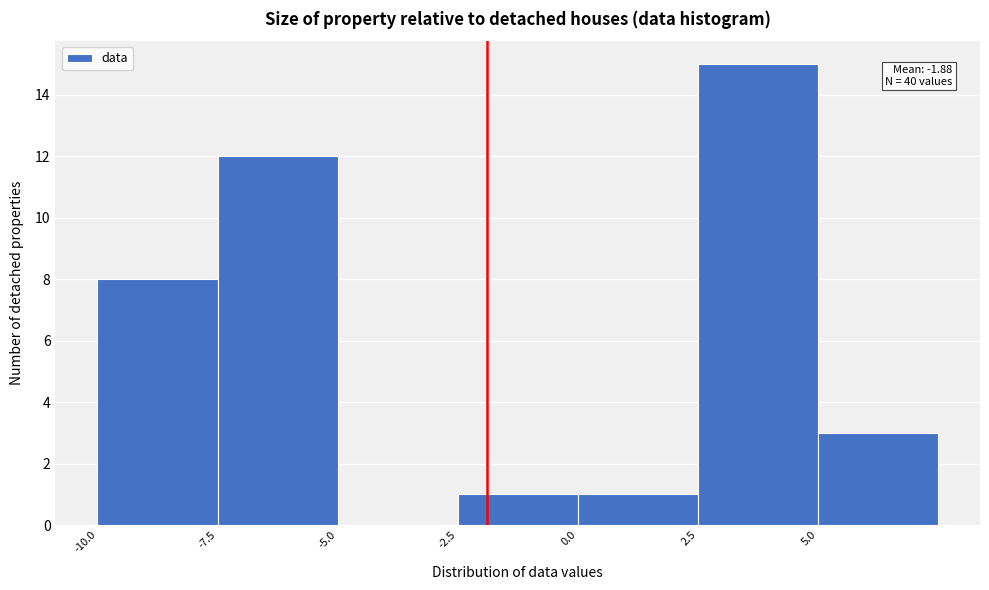

Over which range of the x-axis is the bar tallest?

2.5 to 5.0